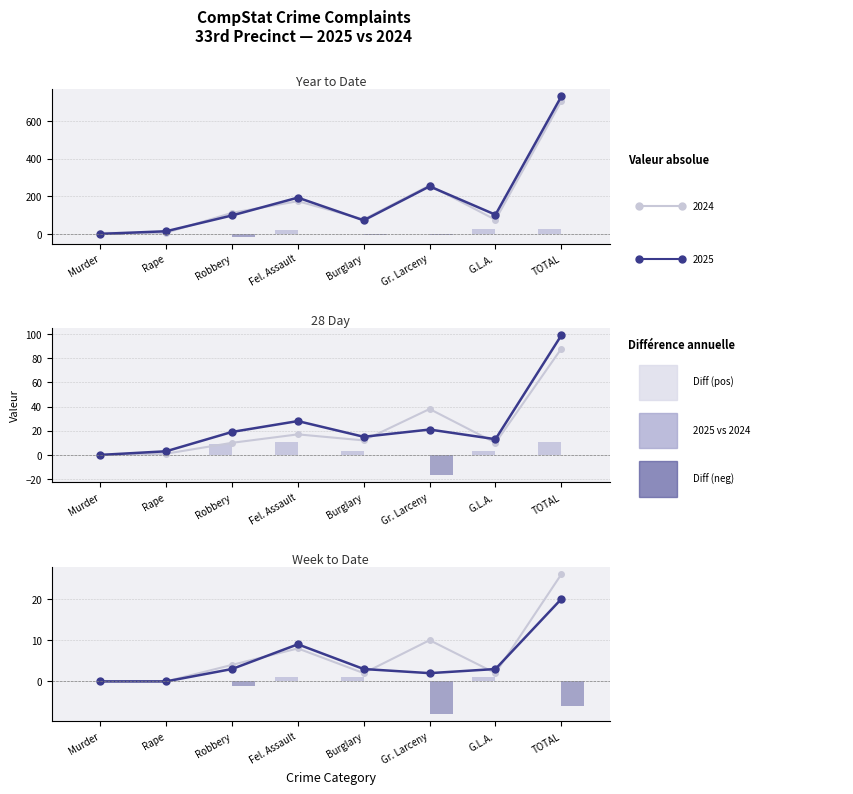

Does the chart contain any negative values?

Yes